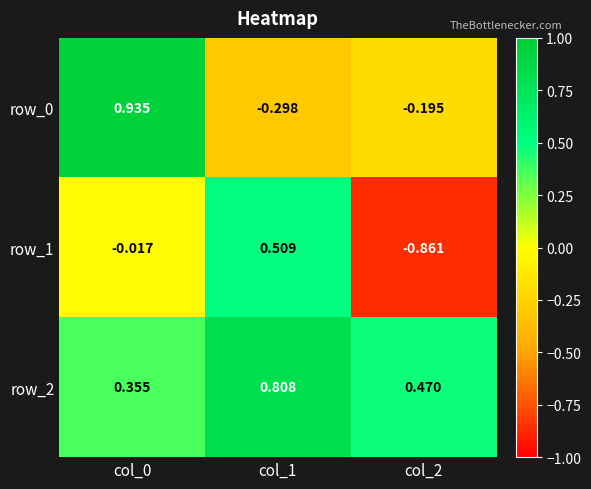

How many data points in row_0 are above 0?

1